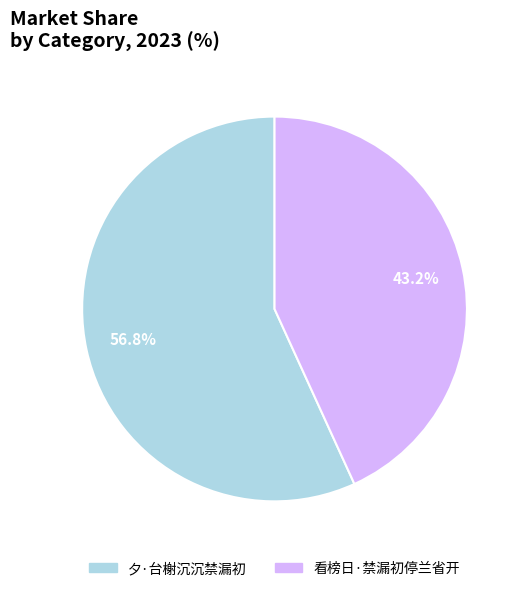

To the nearest percent, what is the combined percentage of 夕·台榭沉沉禁漏初 and 看榜日·禁漏初停兰省开?

100%